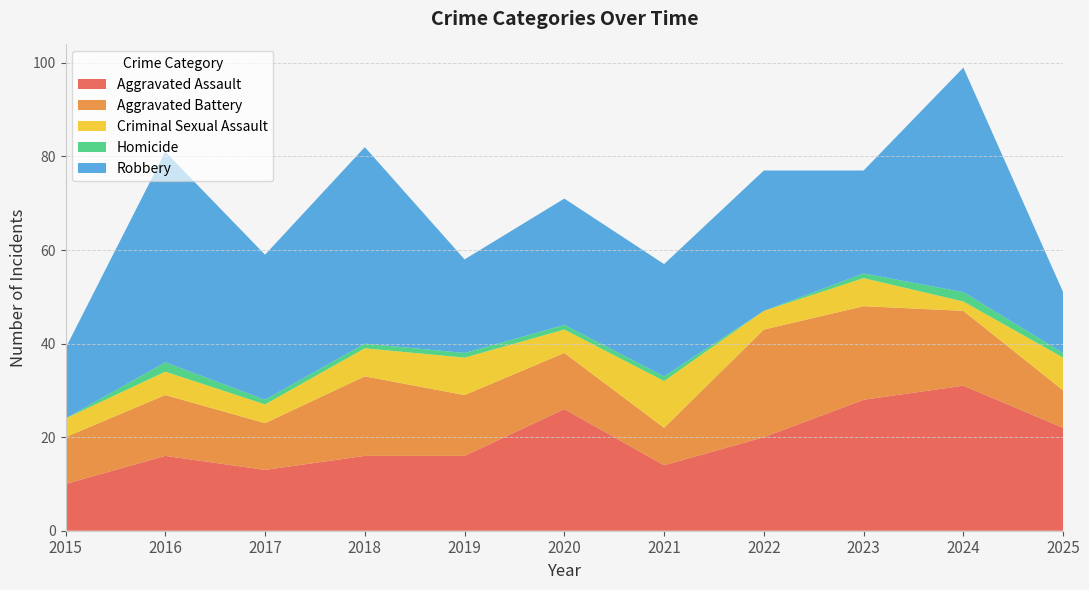

Reading left to right, what are all the values shown in this chart?

Aggravated Assault: 10	16	13	16	16	26	14	20	28	31	22
Aggravated Battery: 10	13	10	17	13	12	8	23	20	16	8
Criminal Sexual Assault: 4	5	4	6	8	5	10	4	6	2	7
Homicide: 0	2	1	1	1	1	1	0	1	2	1
Robbery: 15	45	31	42	20	27	24	30	22	48	13